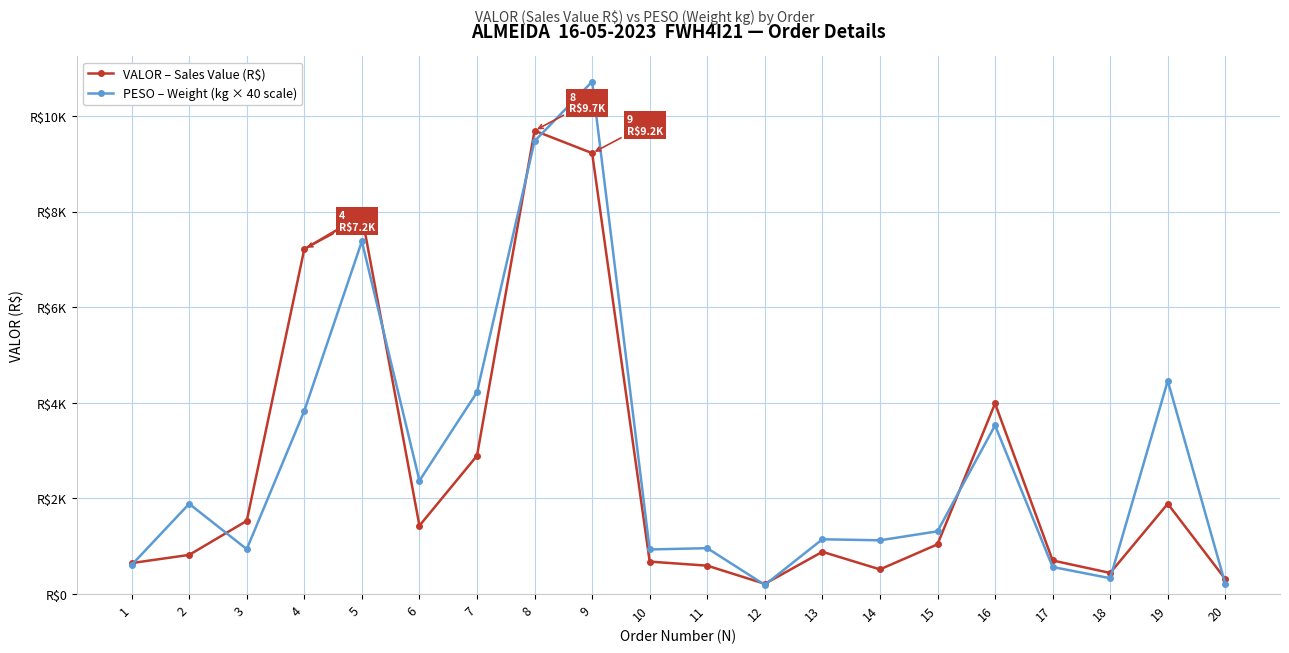

What is the sum of all VALOR – Sales Value (R$) values?

52625.0